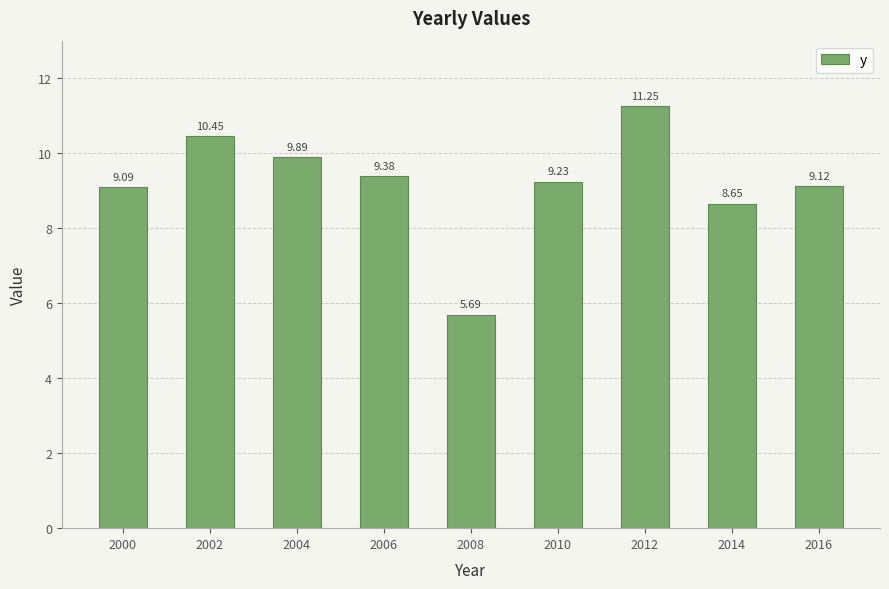

Is it true that the value at 2010 is 13.9?

False